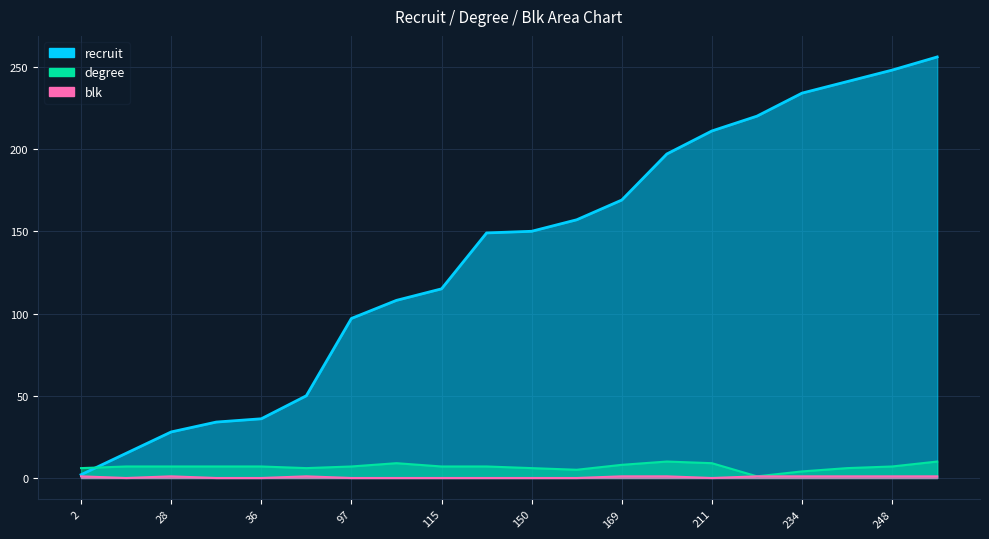

What is the maximum value shown in the chart?

256